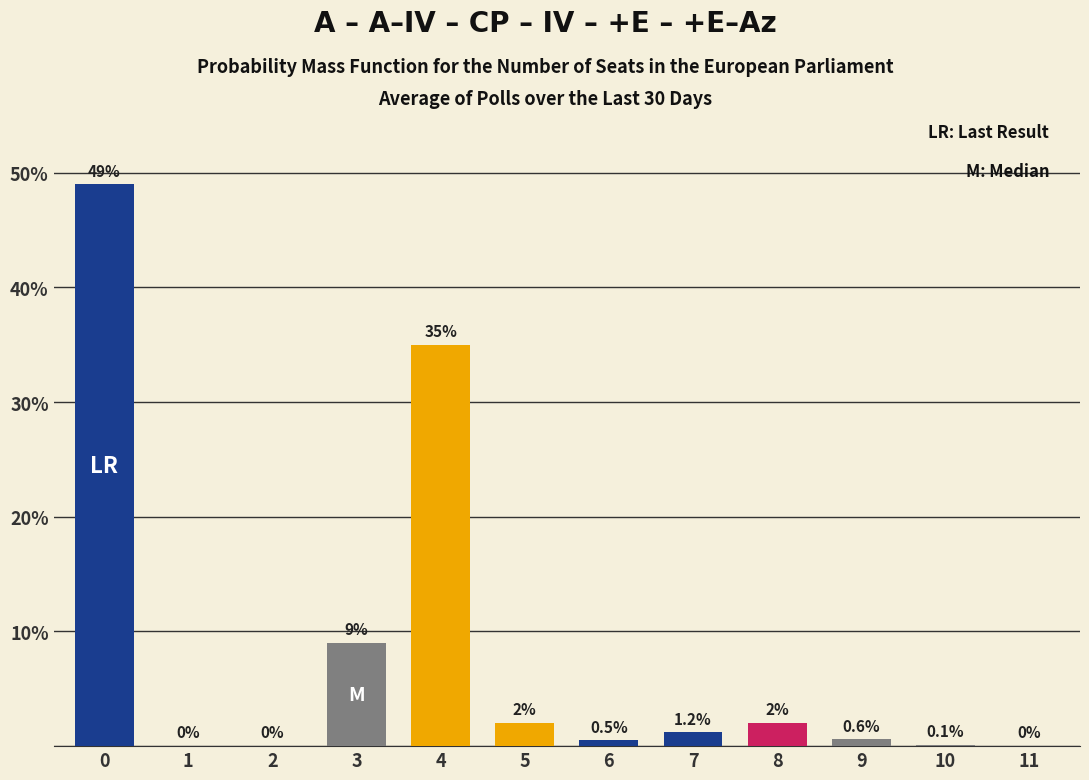

Reading left to right, list all the values displayed in this chart.

0=49.0	1=0.0	2=0.0	3=9.0	4=35.0	5=2.0	6=0.5	7=1.2	8=2.0	9=0.6	10=0.1	11=0.0